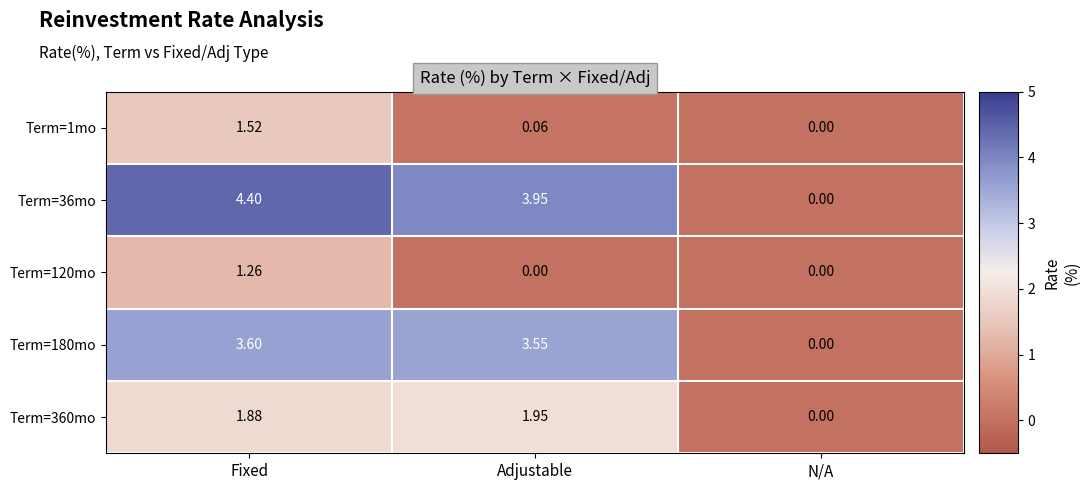

At which label does Term=180mo reach its minimum?

N/A